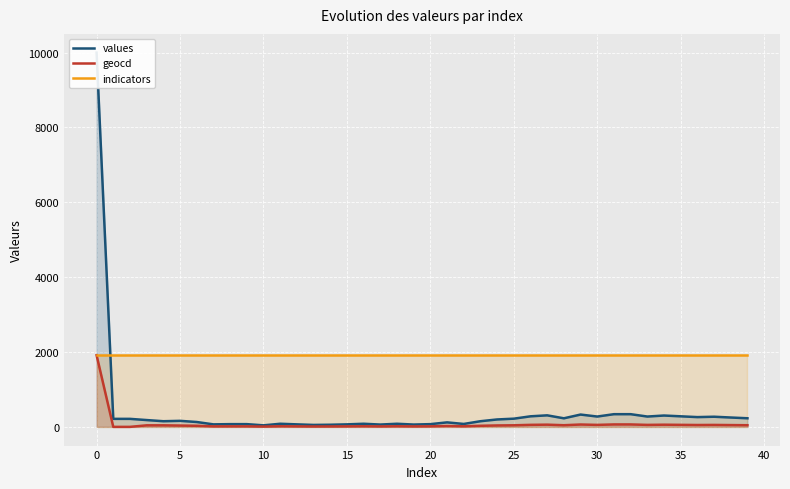

The value of indicators at 16 is 1914. True or false?

True